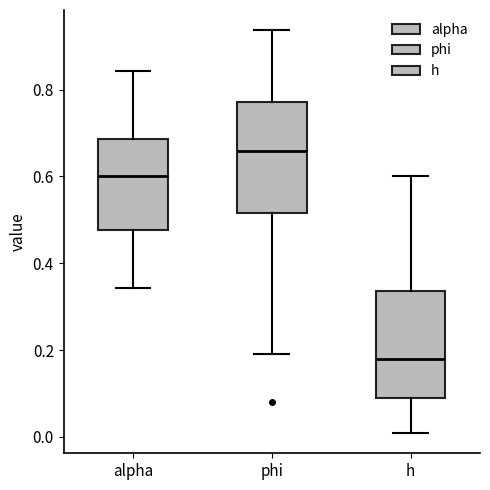

Where is the upper edge of the box for phi on the y-axis? The values are not printed on the chart, so give them approximately, as read against the axis.

0.78